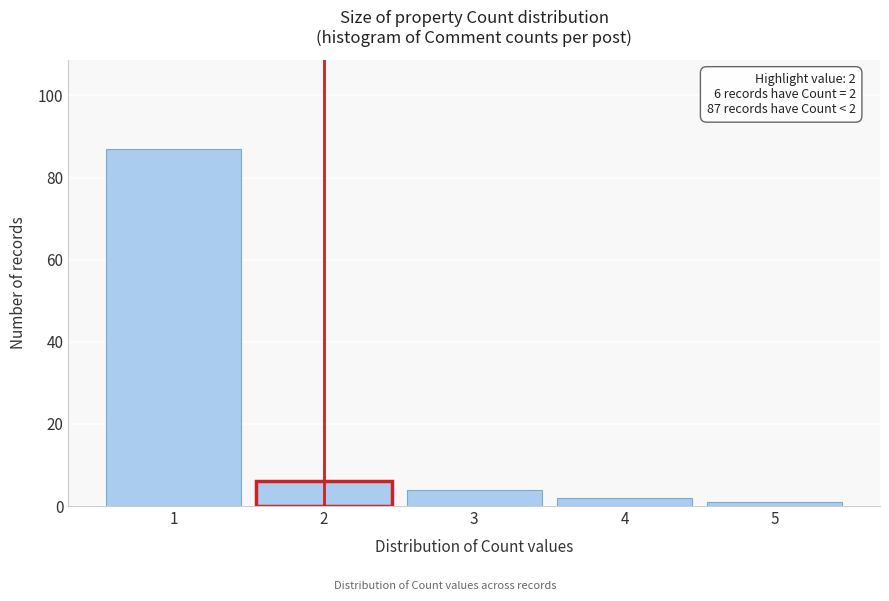

Reading right to left, list all the values displayed in this chart.

5=1	4=2	3=4	2=6	1=87